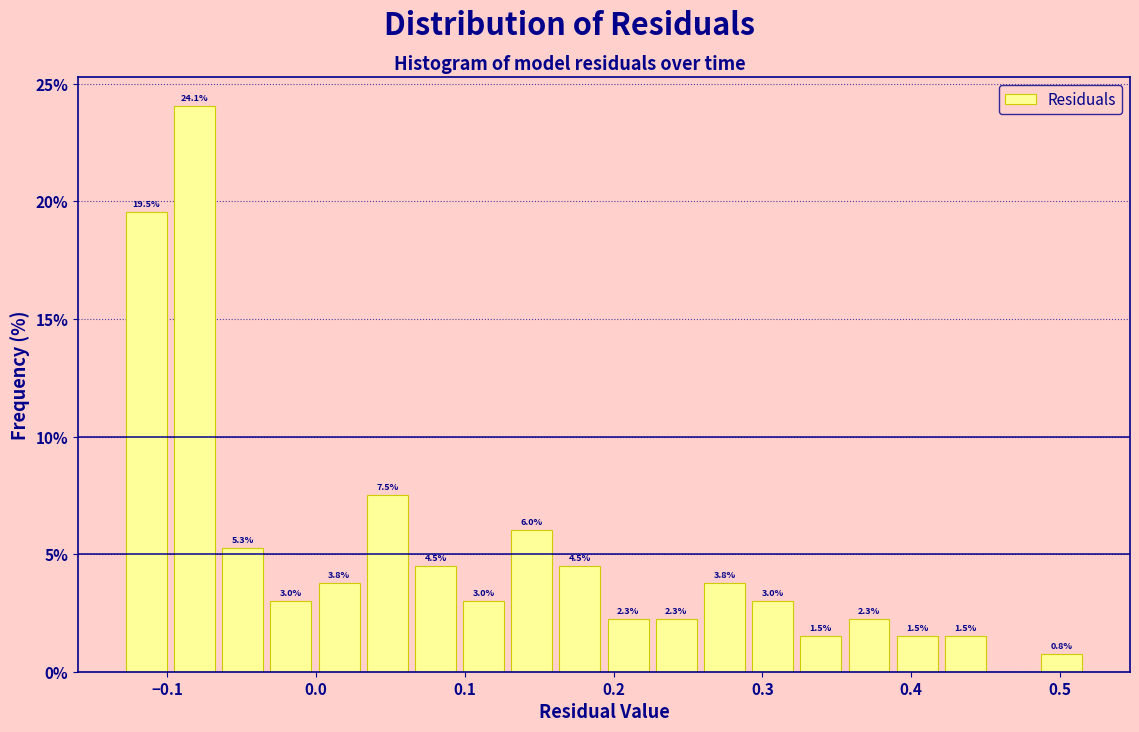

Around what value on the x-axis is the tallest bar? Give the approximate position of its centre, as read against the axis.

-0.08